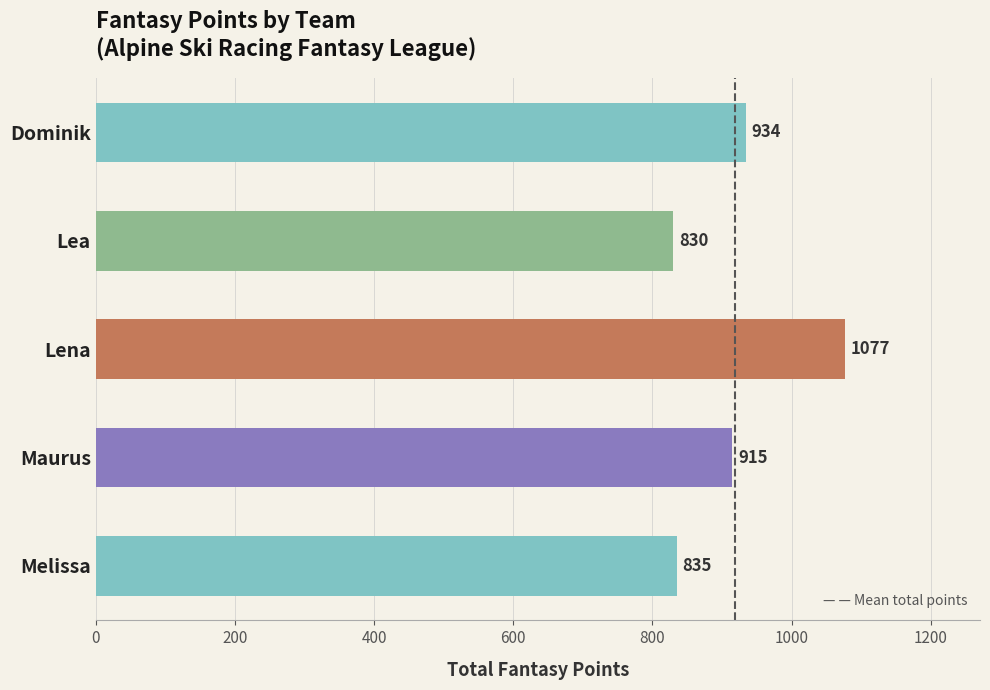

What is the difference between the second highest and minimum values?

104